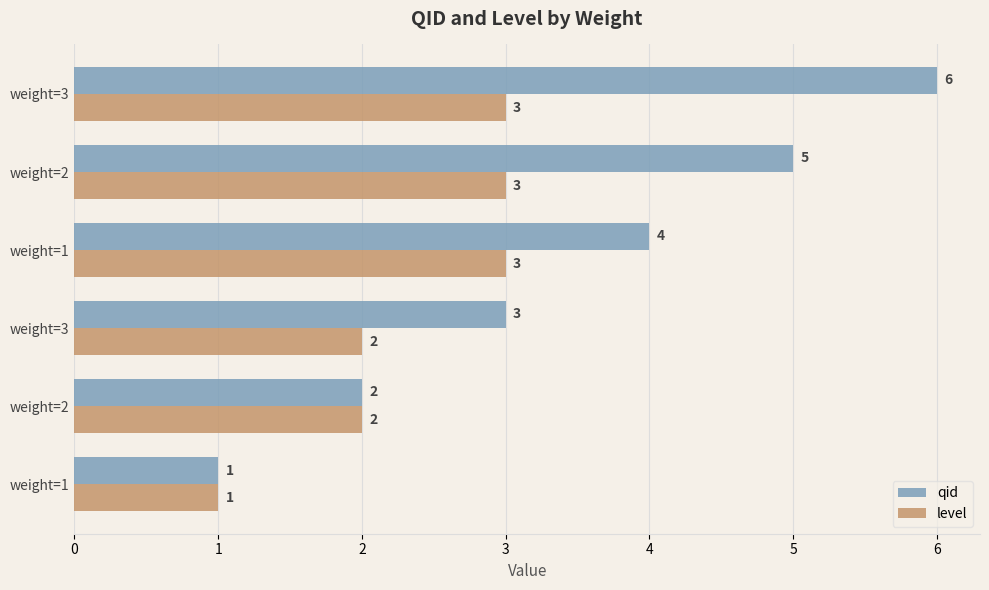

How many values in the level series are below 3?

3